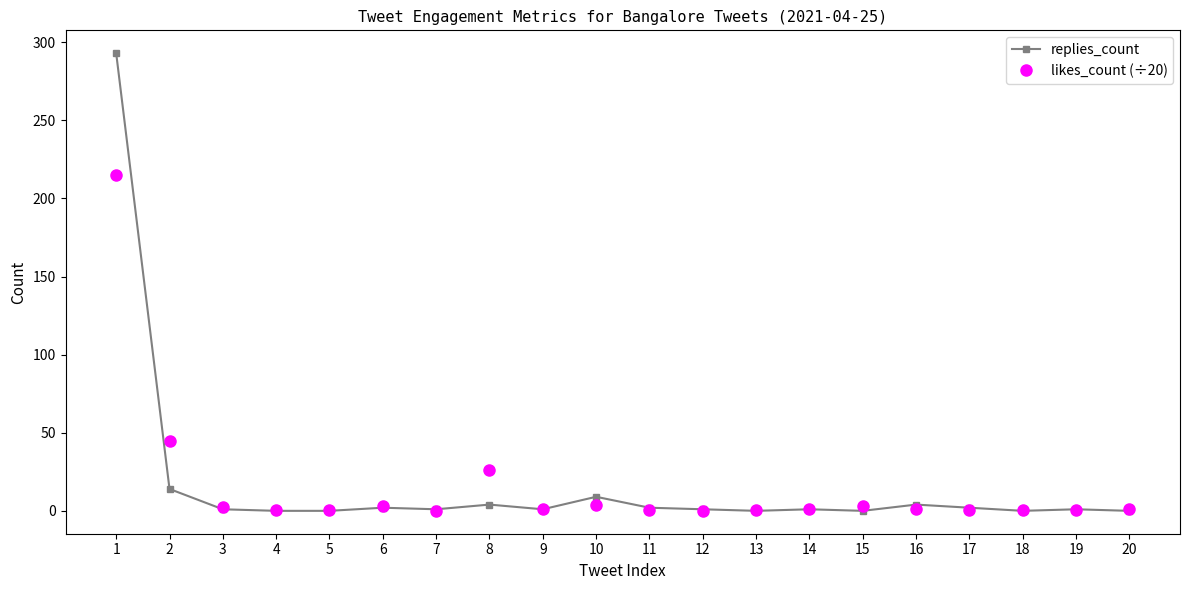

At which label does replies_count first exceed 1?

1